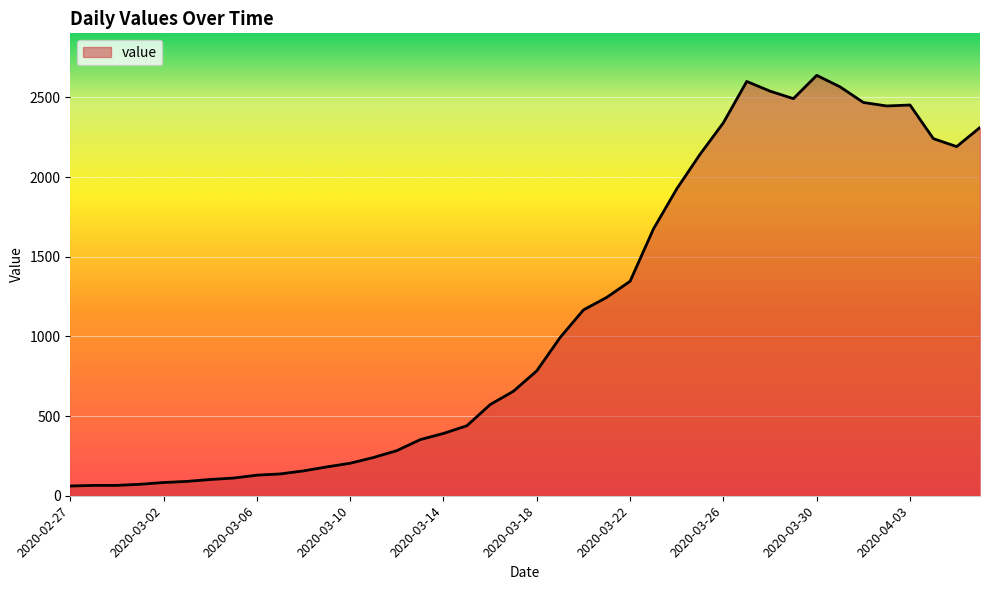

What is the difference between the maximum and minimum values?

2577